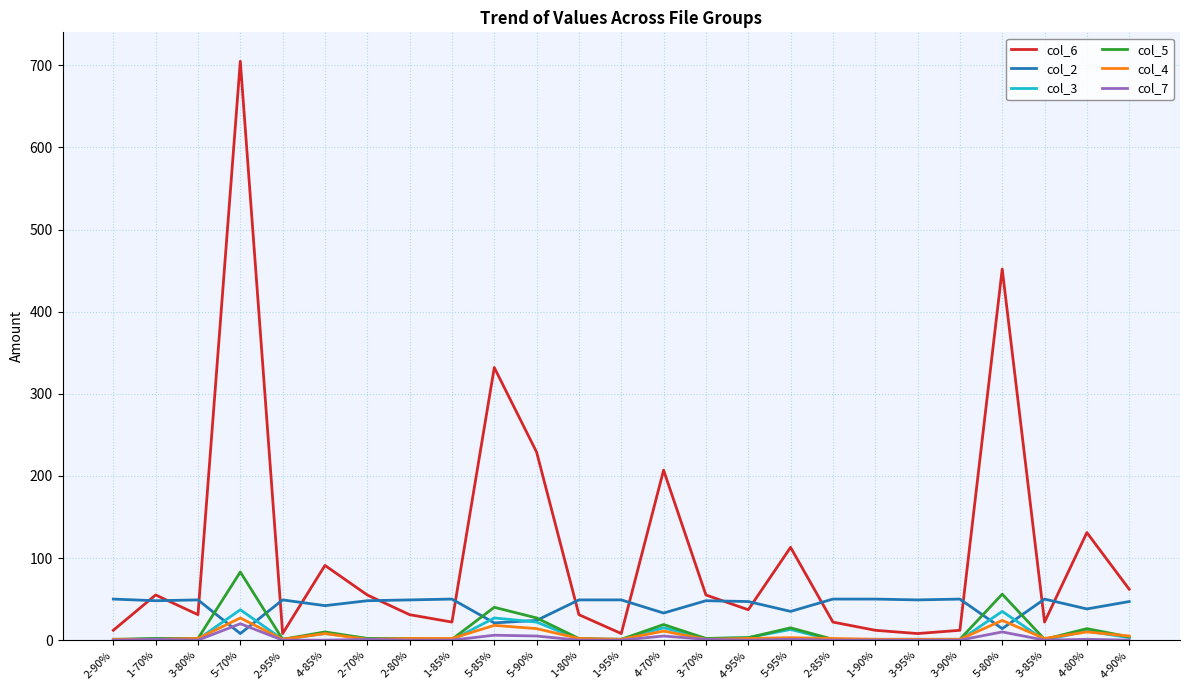

Is it true that col_2 equals 12 at 1-70%?

False